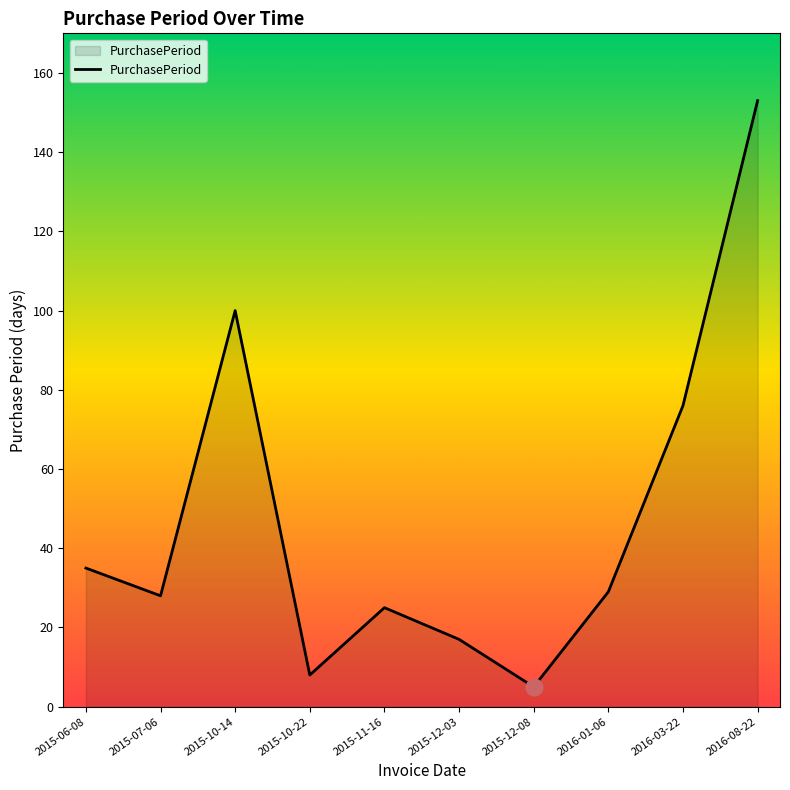

Where is the data nearest to the value 79?

2016-03-22